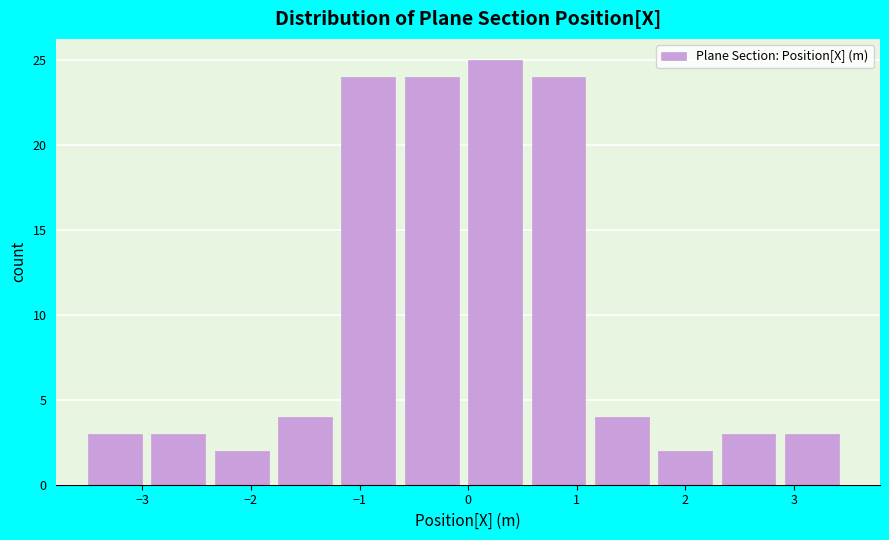

Over which range of the x-axis is the bar tallest?

0.0 to 0.6